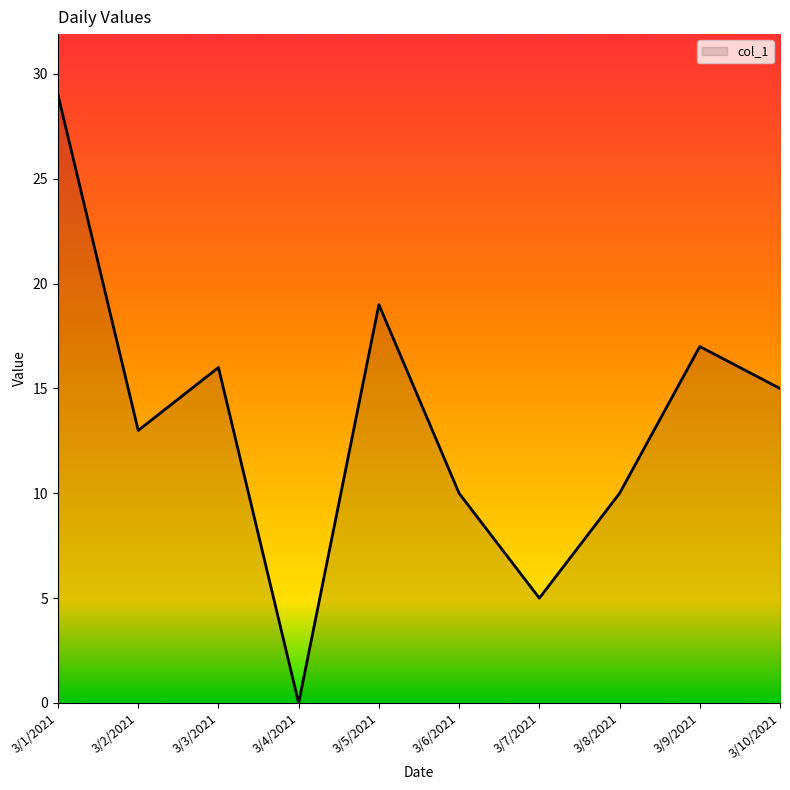

At which category does the chart reach its peak across all series?

3/1/2021